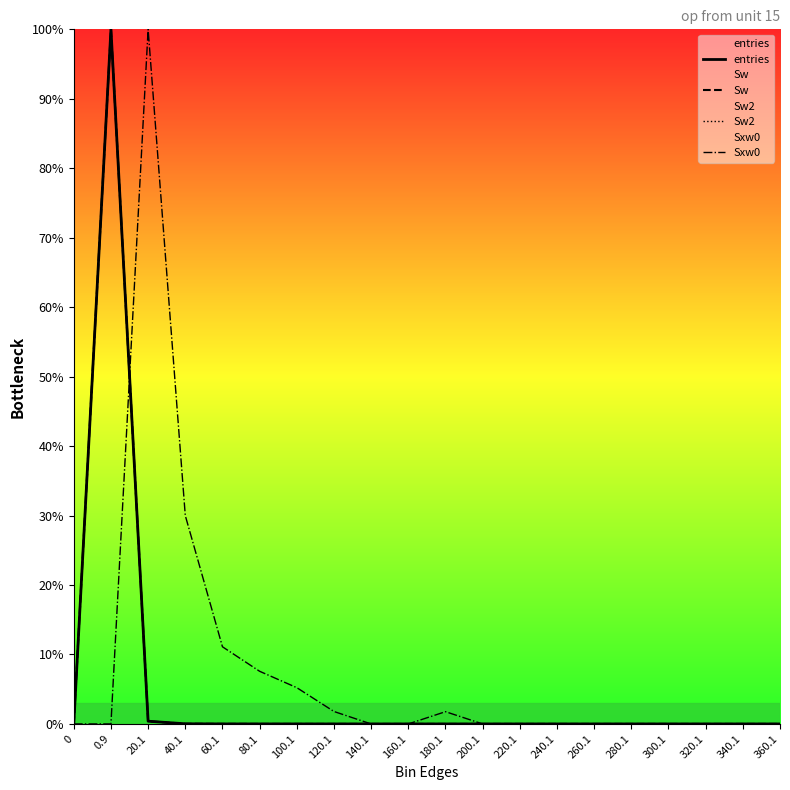

What is the difference between the maximum and minimum values in the Sw2 series?

100.0